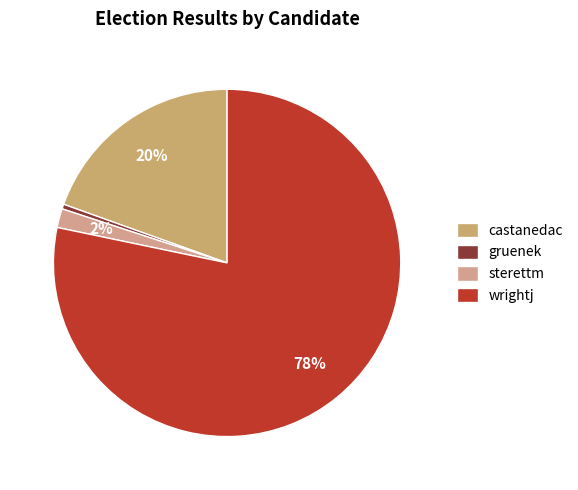

What percentage do gruenek and wrightj together represent?

78.7%